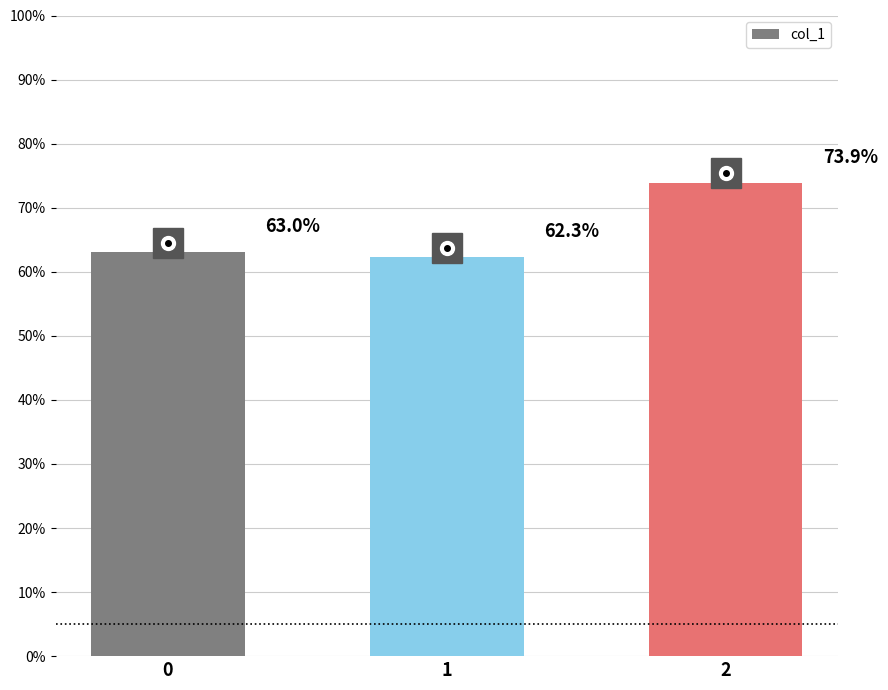

Does the chart contain any negative values?

No